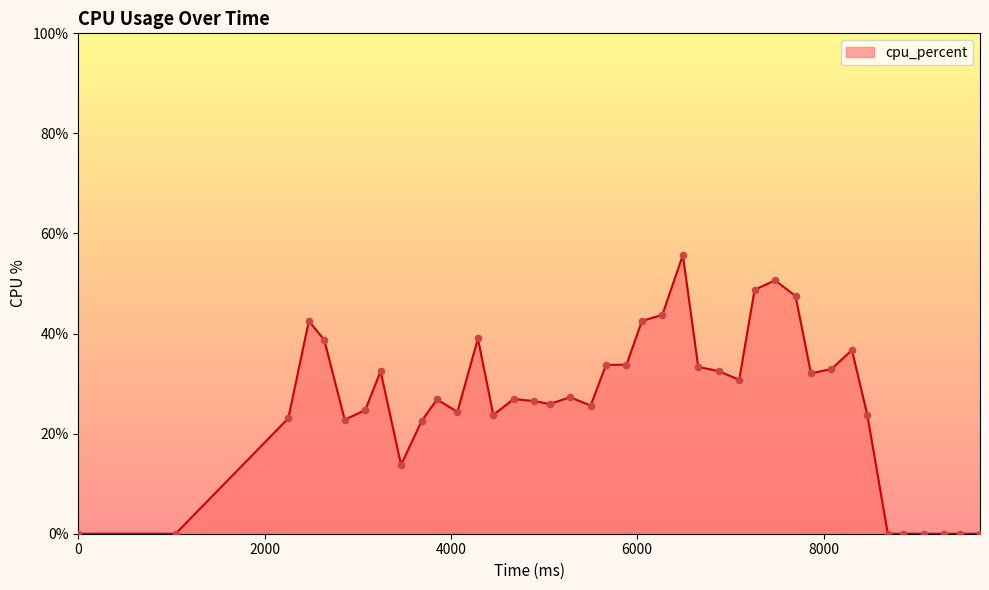

What is the difference between the maximum and minimum values?

55.7